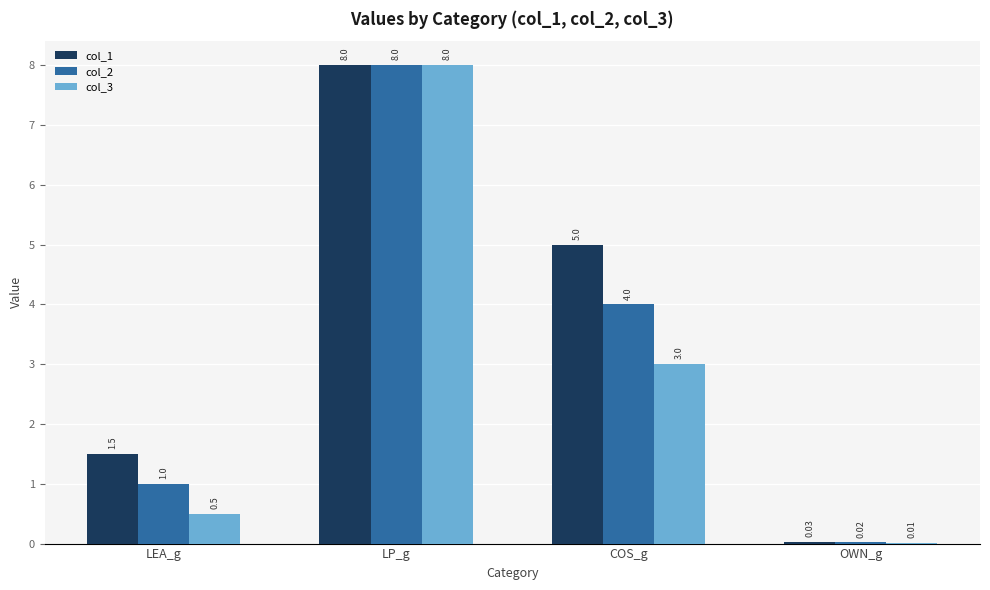

What is the sum of the col_1 values at LP_g and COS_g?

13.0